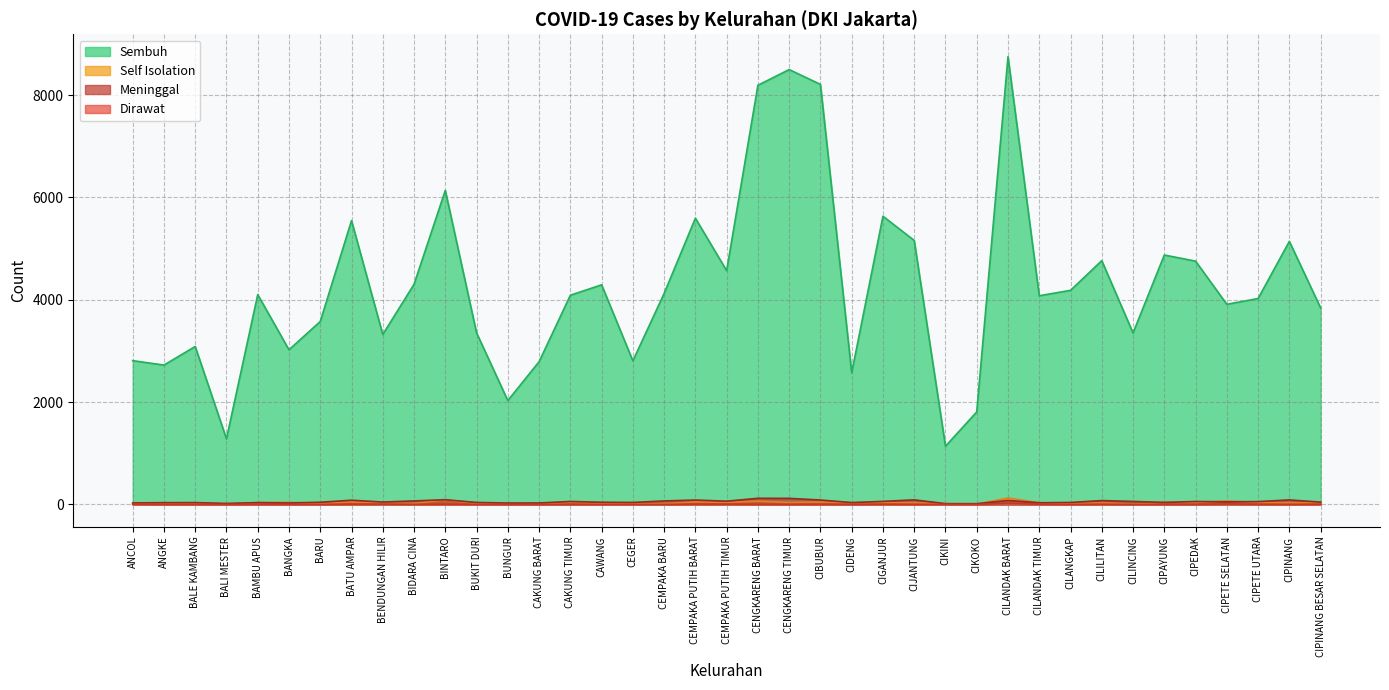

What is the difference between the Meninggal values at BUKIT DURI and CENGKARENG TIMUR?

80